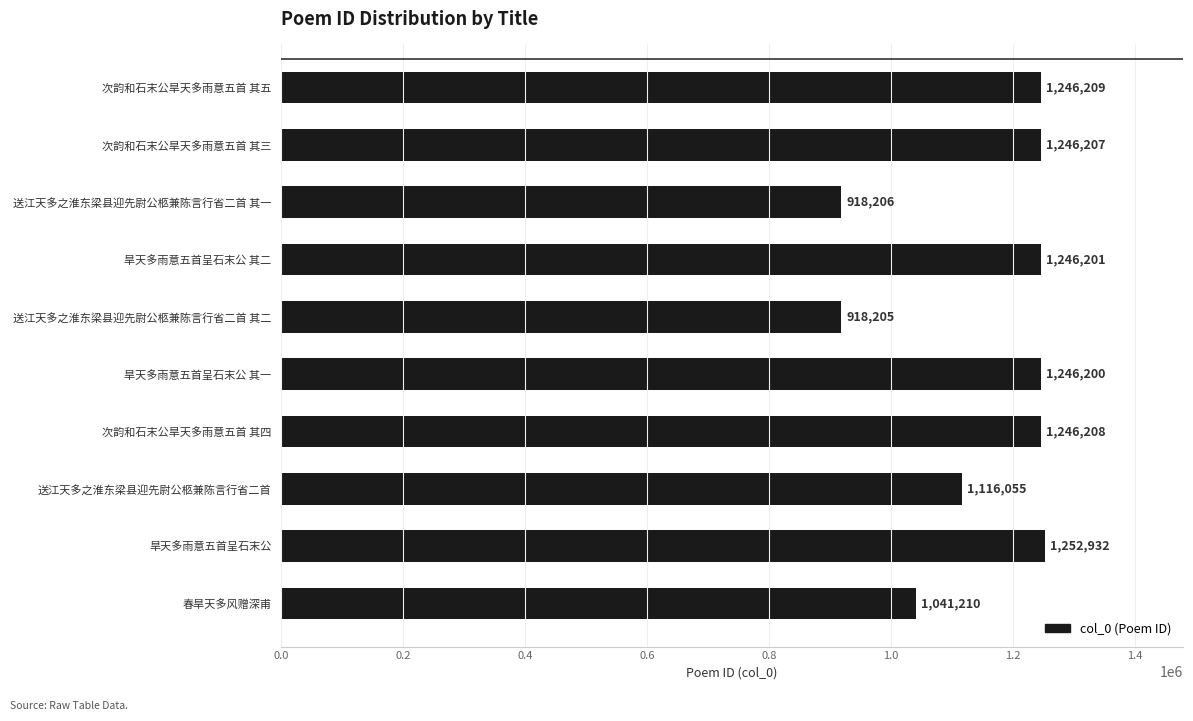

List the labels in order of value, largest first.

旱天多雨意五首呈石末公, 次韵和石末公旱天多雨意五首 其五, 次韵和石末公旱天多雨意五首 其四, 次韵和石末公旱天多雨意五首 其三, 旱天多雨意五首呈石末公 其二, 旱天多雨意五首呈石末公 其一, 送江天多之淮东梁县迎先尉公柩兼陈言行省二首, 春旱天多风赠深甫, 送江天多之淮东梁县迎先尉公柩兼陈言行省二首 其一, 送江天多之淮东梁县迎先尉公柩兼陈言行省二首 其二